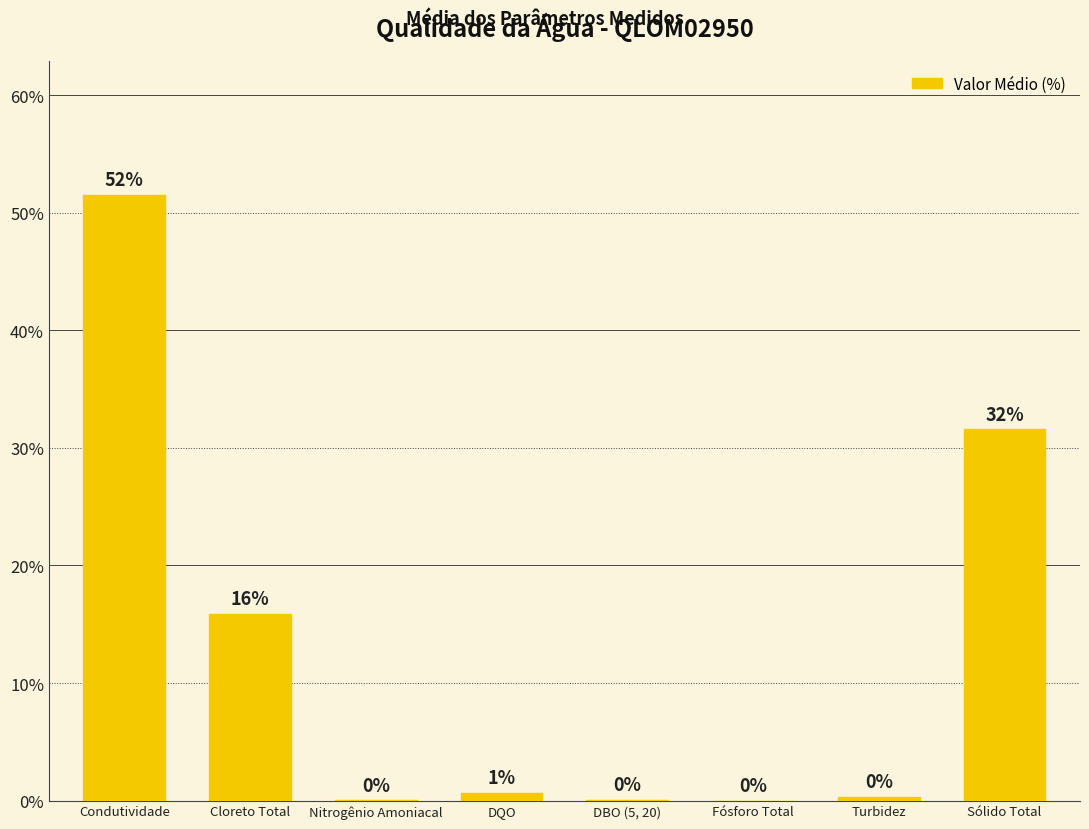

The value at Condutividade is 84.7. True or false?

False